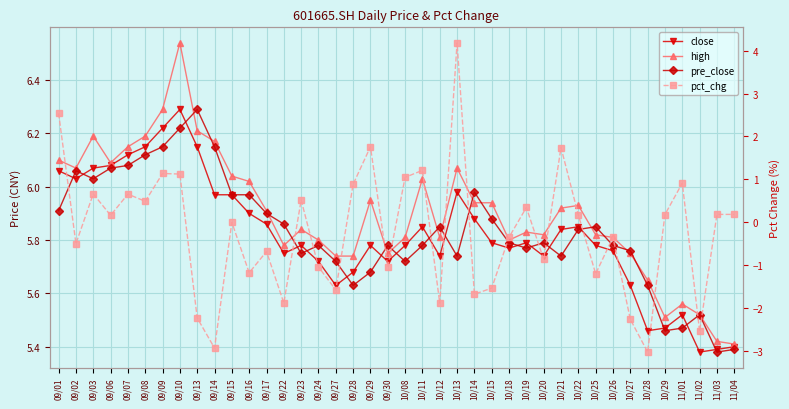

What is the maximum value for high?

6.5